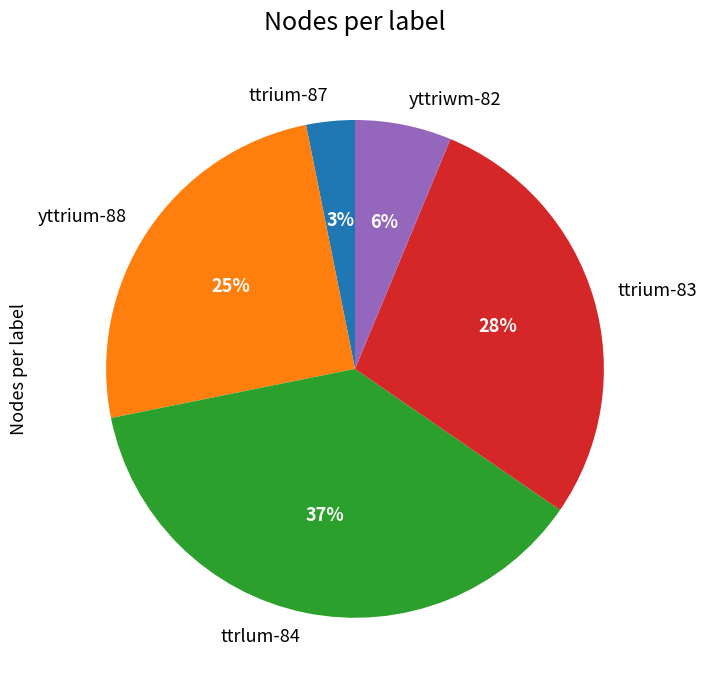

What is the largest slice in the pie chart?

ttrlum-84